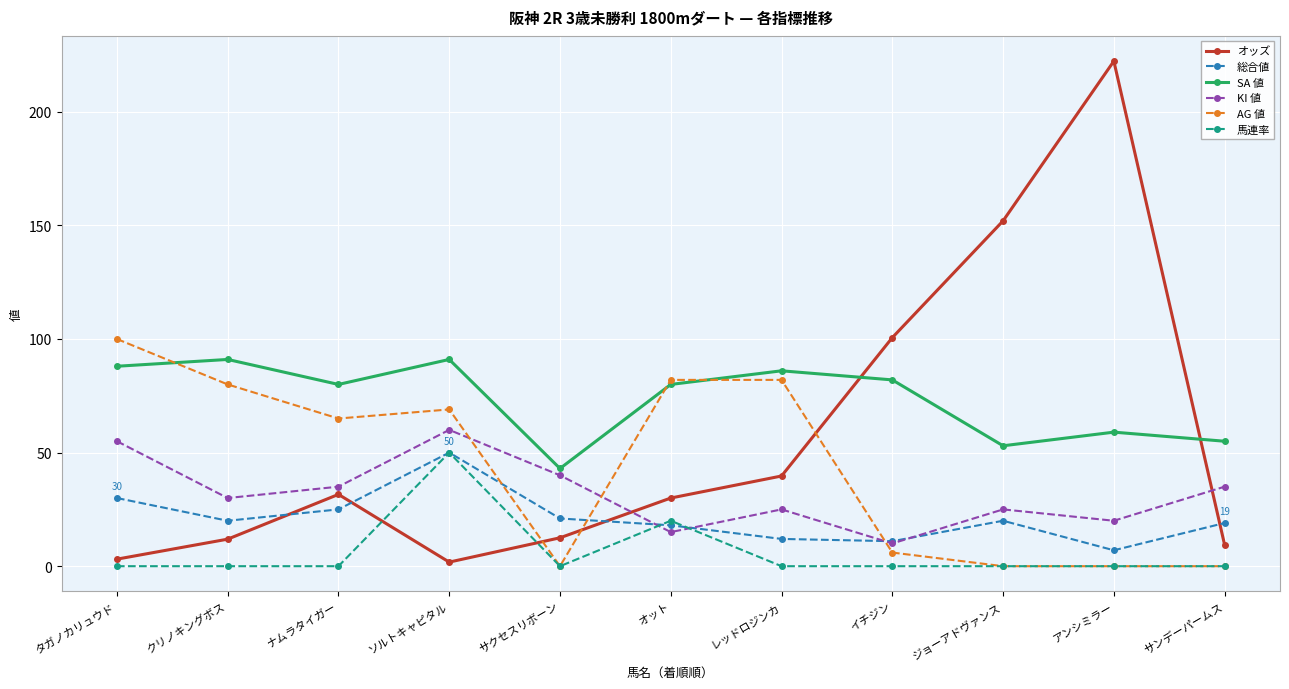

True or false: SA 値 and KI 値 cross at least once.

False